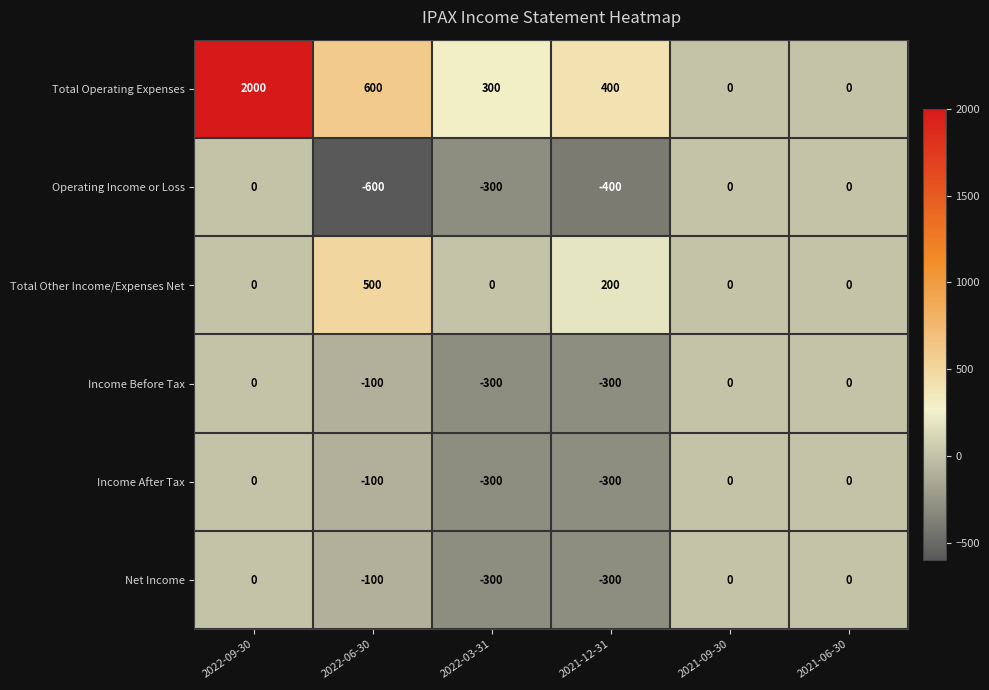

At which label is Operating Income or Loss closest to -300?

2022-03-31